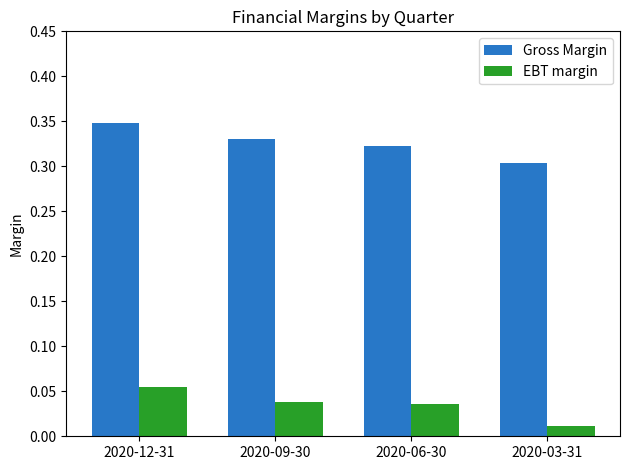

What is the label of the 2nd bar from the right?

2020-06-30